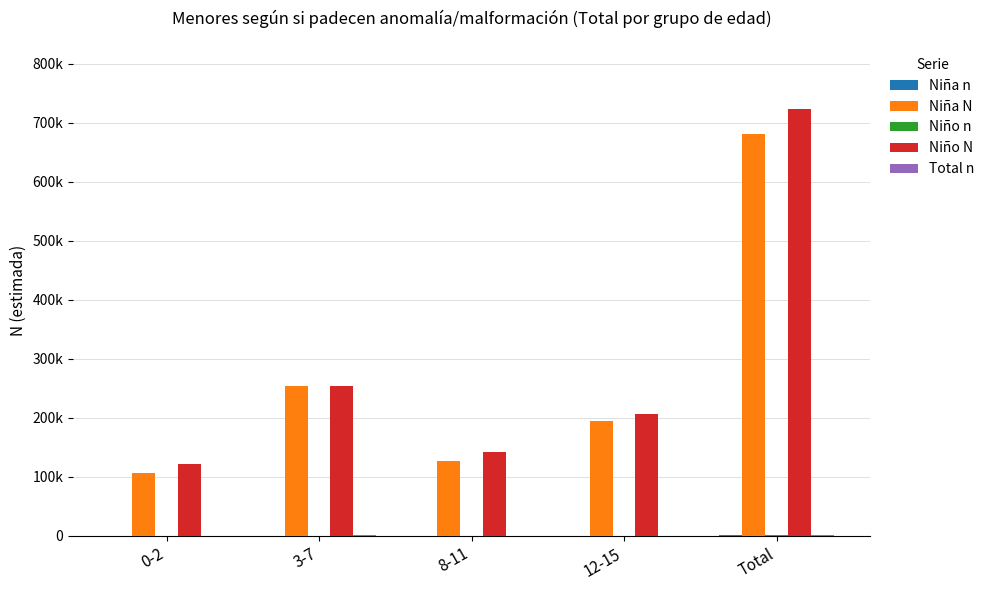

What is the label of the 5th bar from the right?

0-2